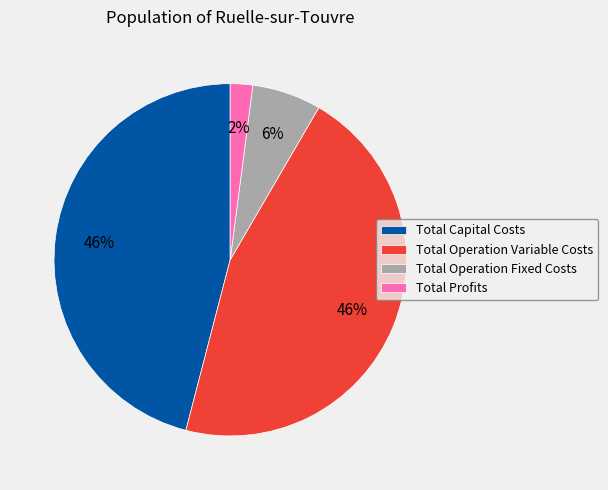

Is there a majority slice in this chart?

No